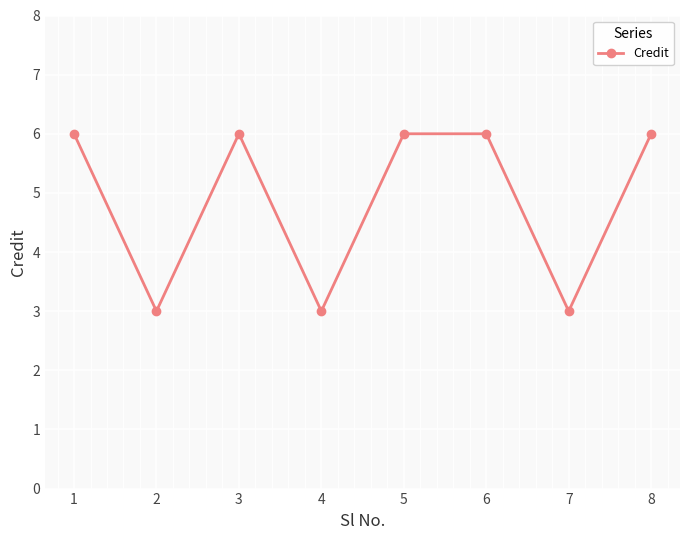

Is it true that the value at 4 is 3?

True